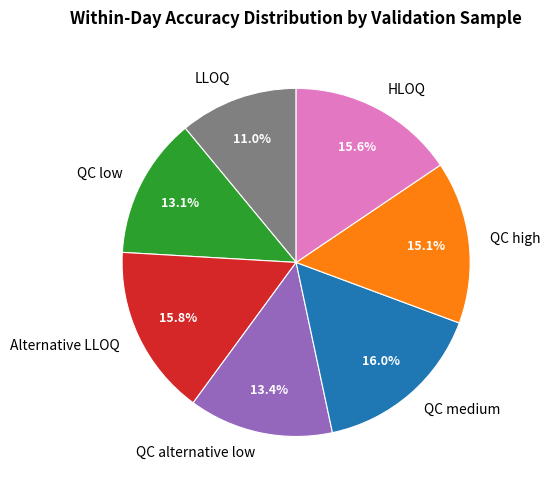

To the nearest percent, what is the difference between the largest and smallest slice percentages?

5%